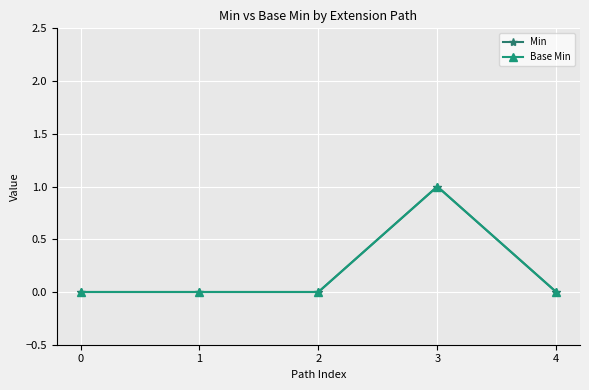

Is this an area chart (filled region under the line)?

No